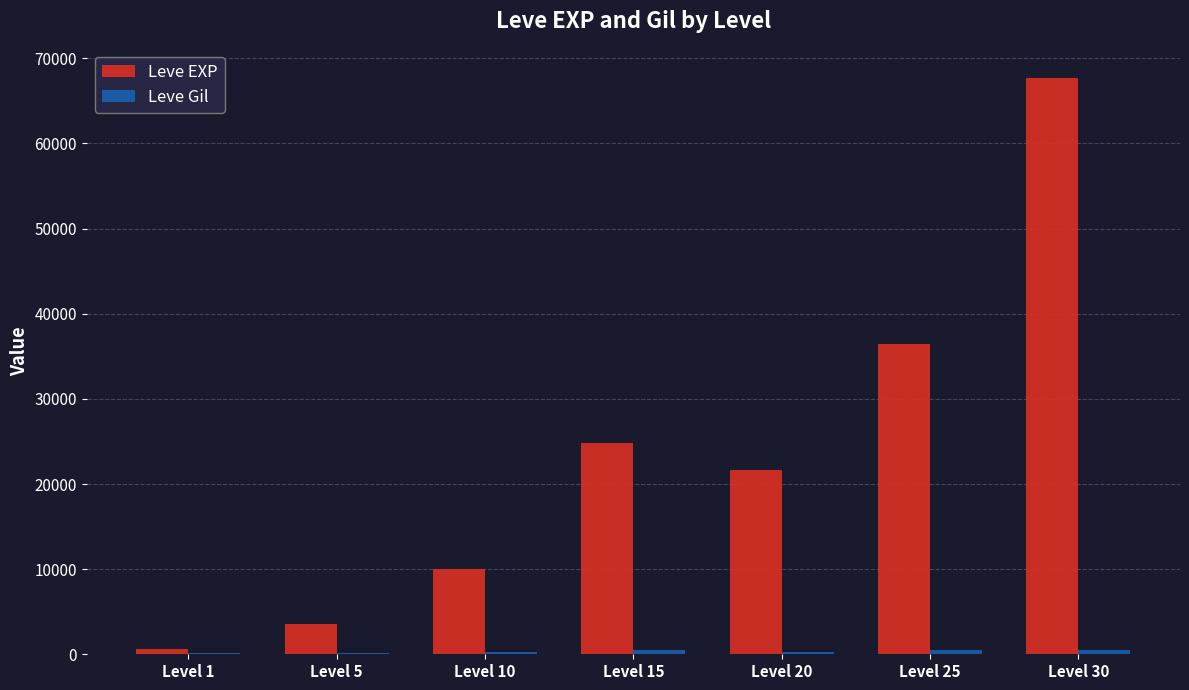

The value of Leve EXP at Level 5 is 3600. True or false?

True